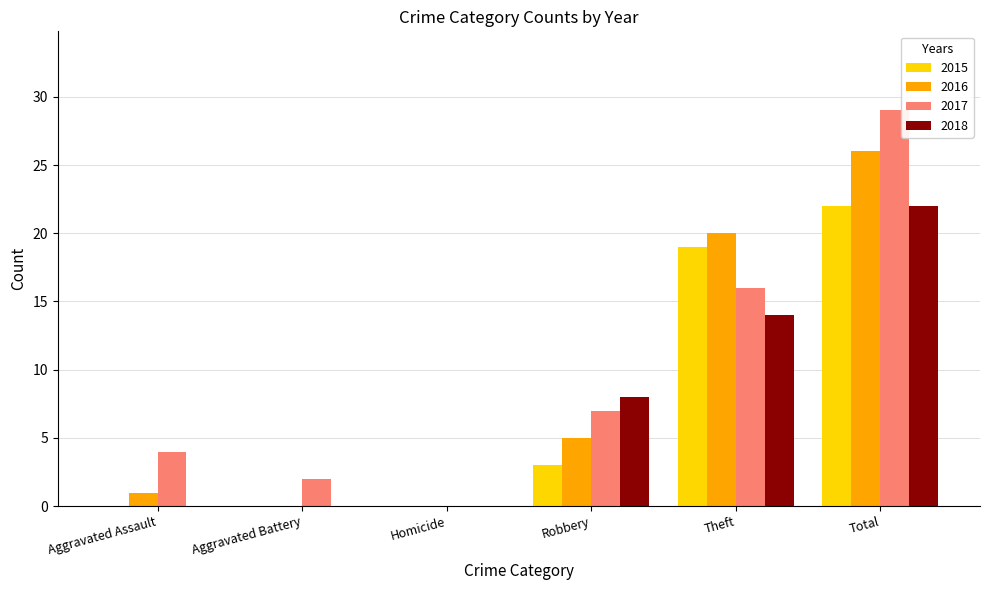

Is the value of 2017 at Aggravated Assault greater than the value of 2015 at Theft?

No